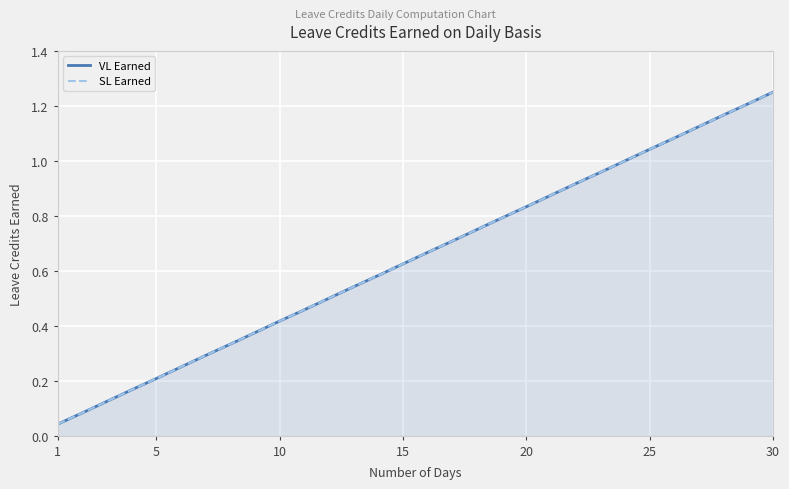

What is the value of the SL Earned point at the 10th from the left?

0.4